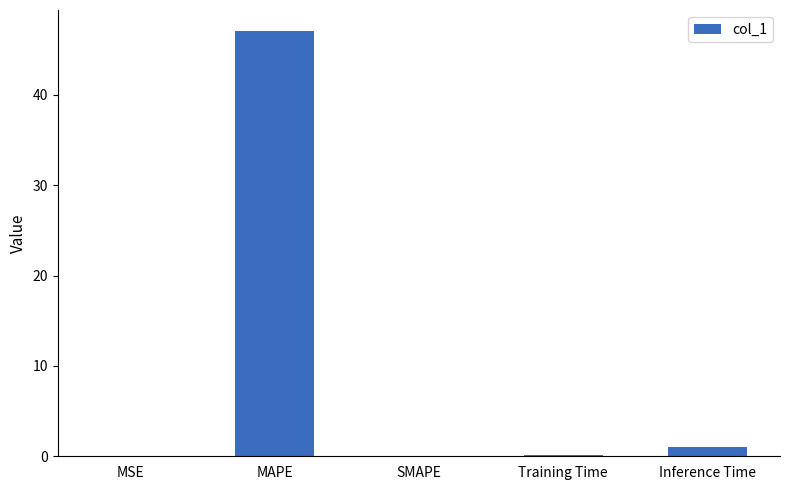

Is it true that the value at SMAPE is 0.0?

True